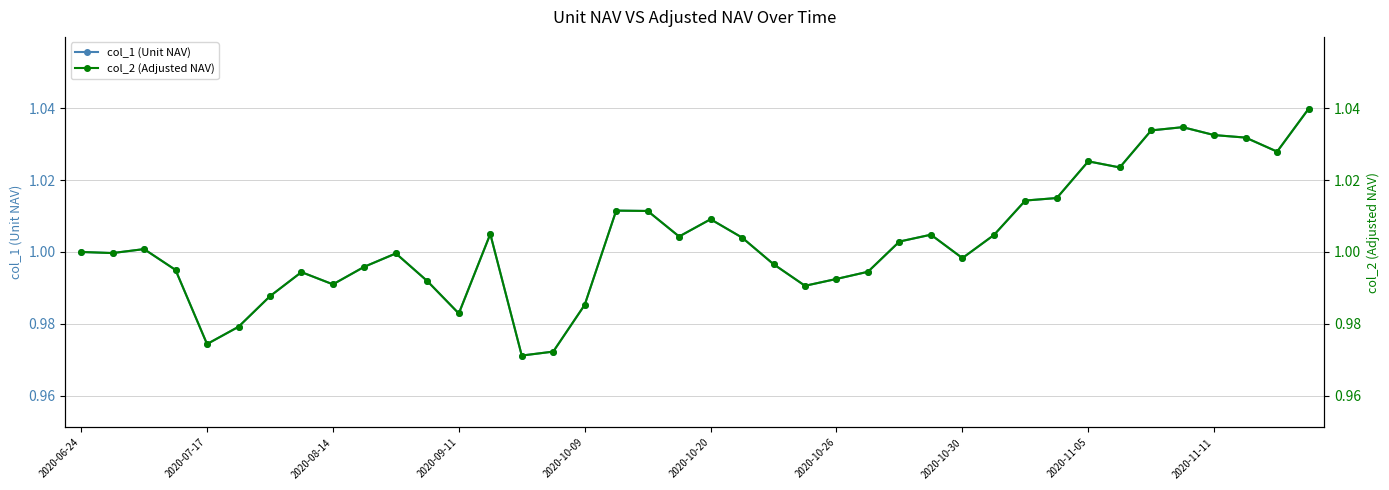

Read the col_2 (Adjusted NAV) value at 35.

1.0